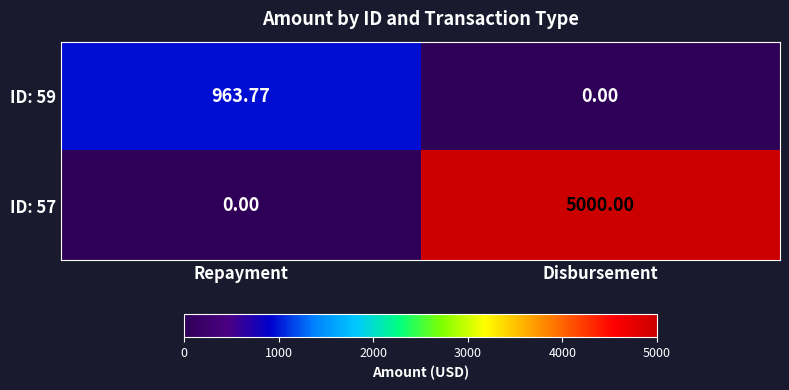

Which series has the largest range (max minus min)?

ID: 57